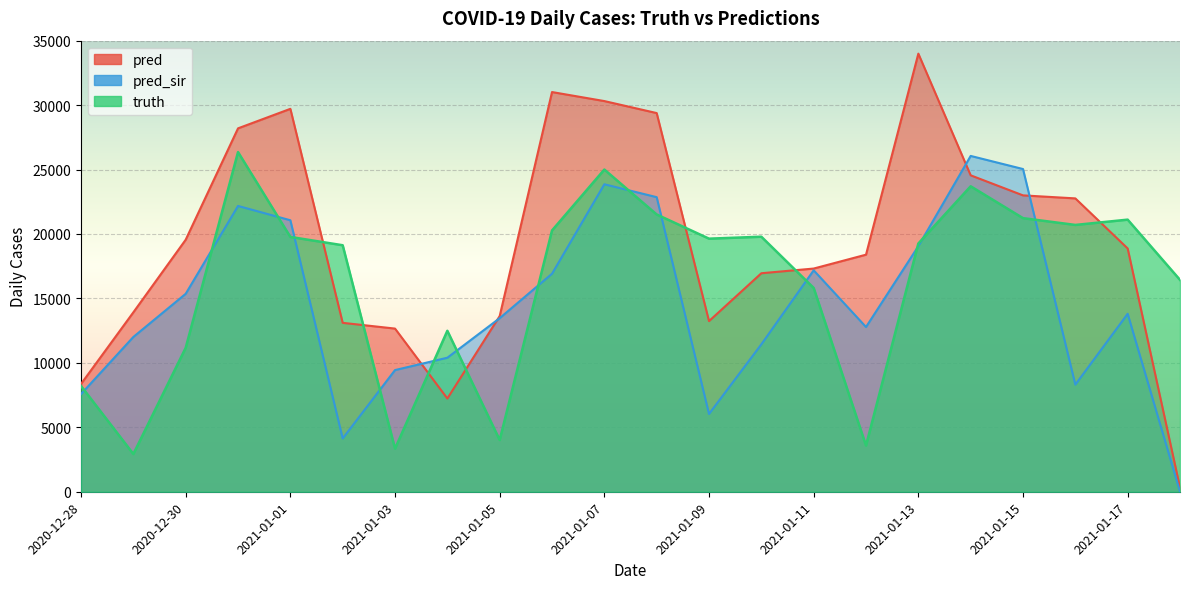

Where do pred_sir and truth first cross each other?

2020-12-28 and 2020-12-29